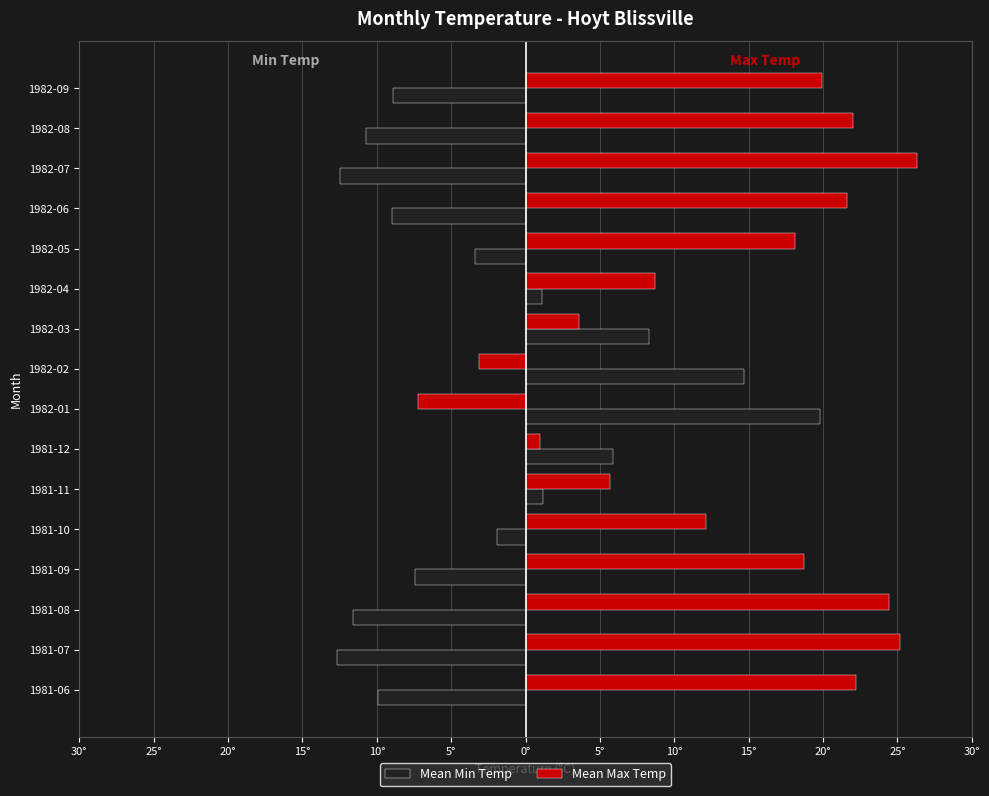

What are all the series names shown in the legend?

Mean Min Temp, Mean Max Temp